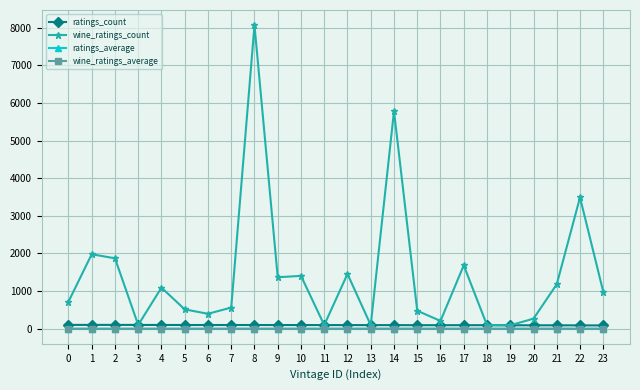

True or false: wine_ratings_count and ratings_average cross at least once.

False